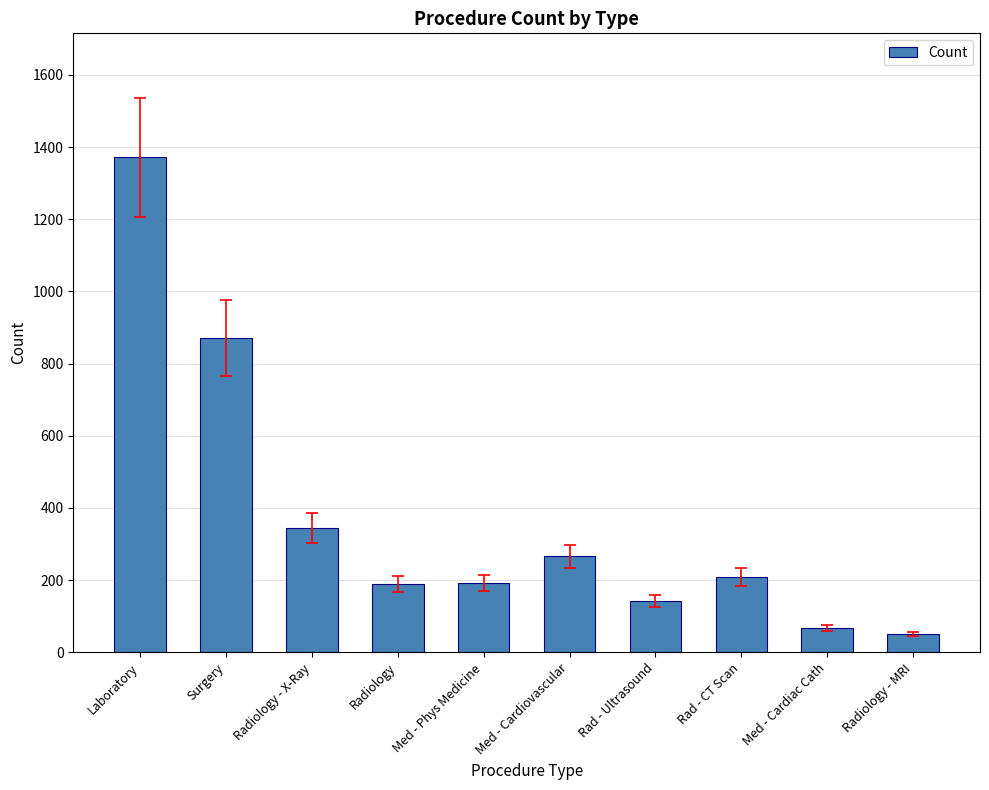

How many bars are there in total?

10